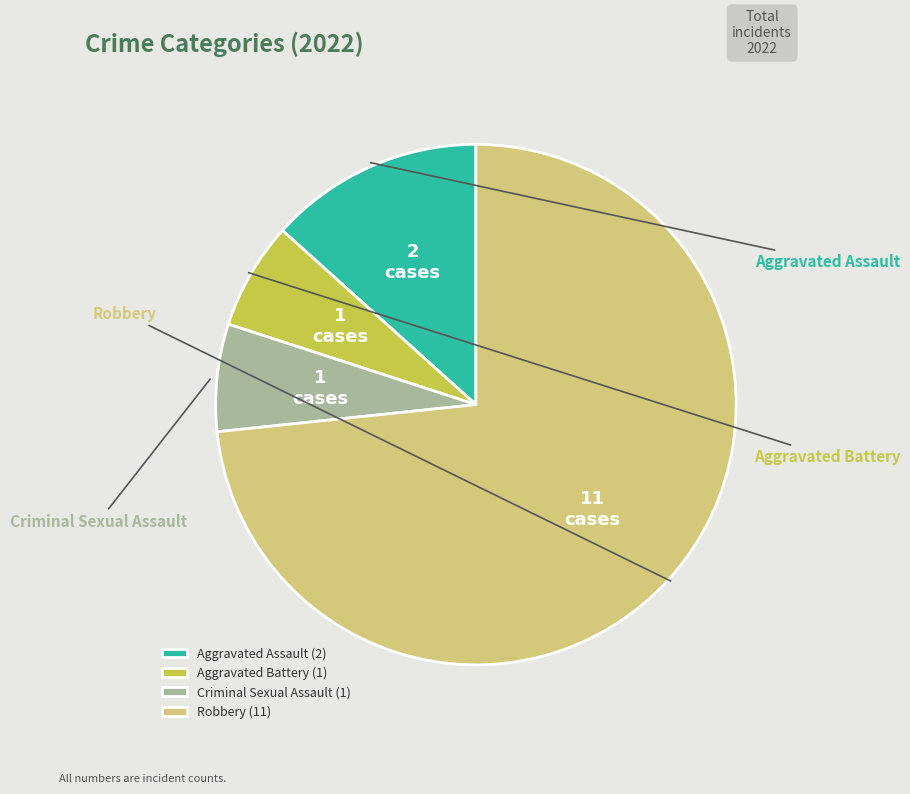

True or false: Aggravated Battery accounts for 1% of the total.

False